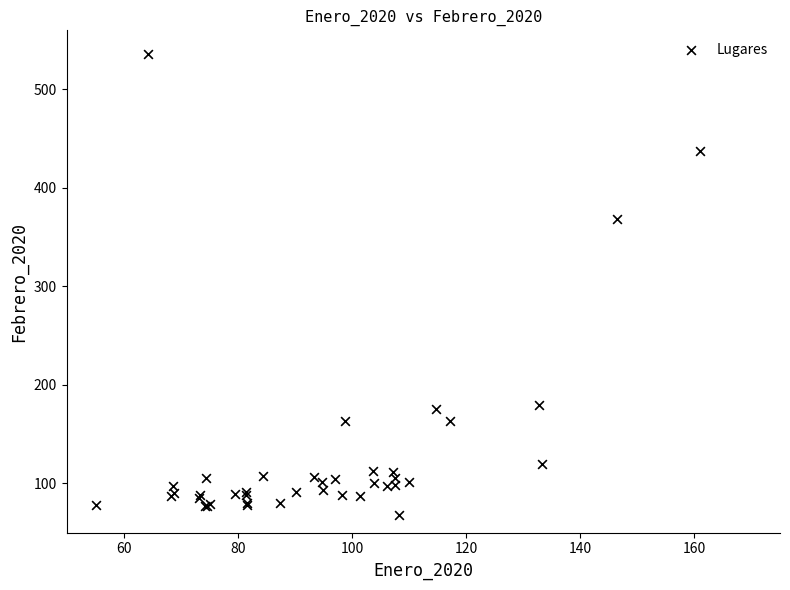

What Y value in the scatter plot is closest to 302?

368.6